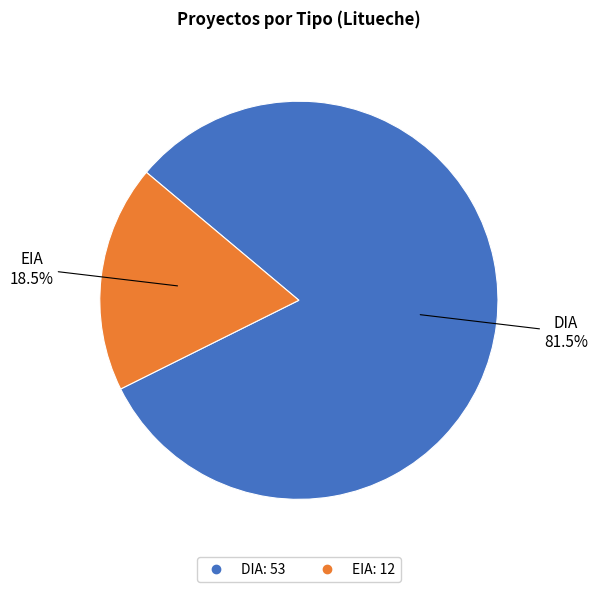

How many slices are in this pie chart?

2